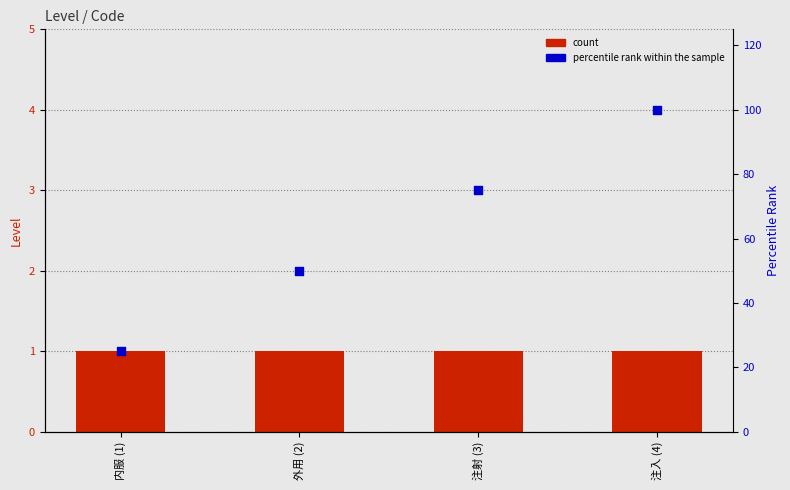

Which series has the largest total across all categories?

percentile rank within the sample